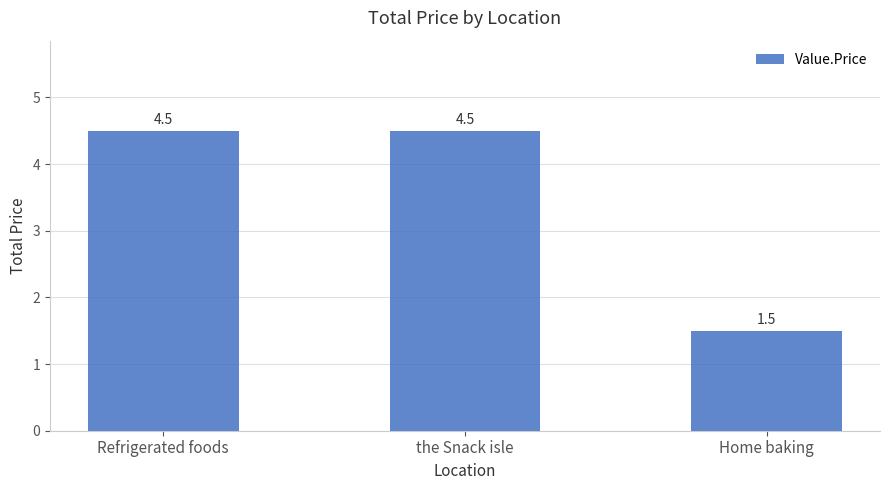

What value does the data have at Refrigerated foods?

4.5